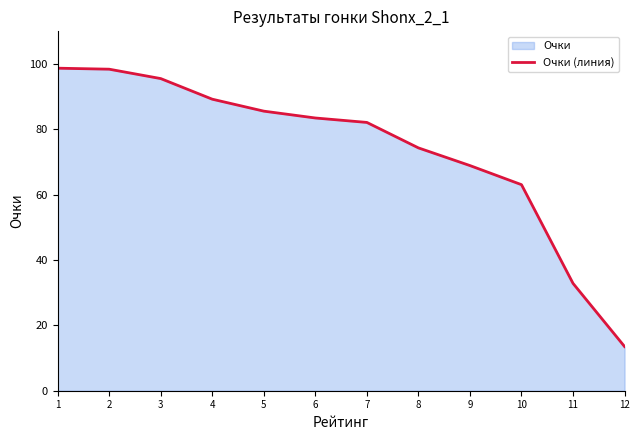

What is the smallest value displayed?

13.5